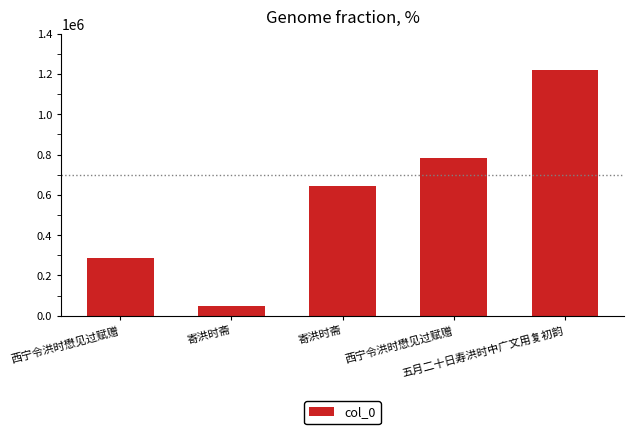

How many values are below 645728?

2